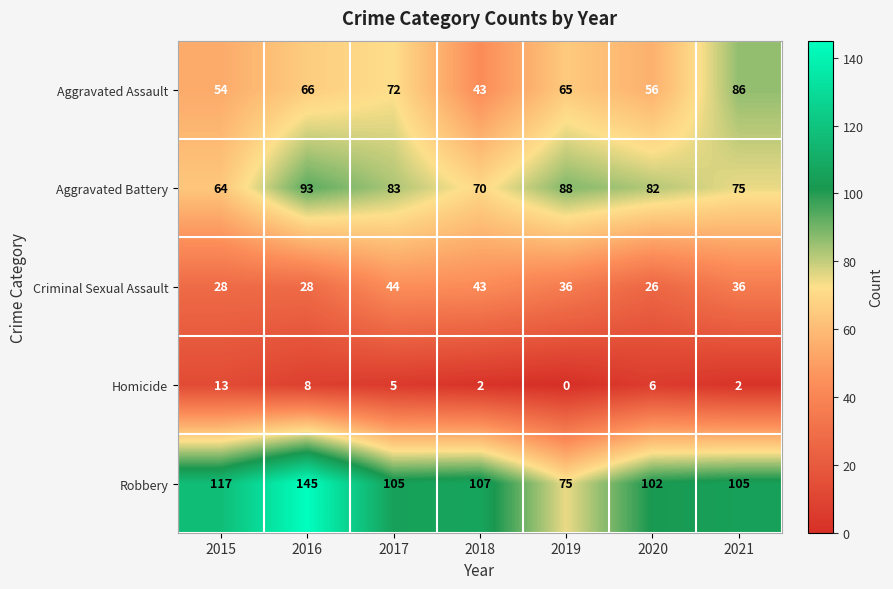

What is the sum of the Homicide values at 2020 and 2015?

19